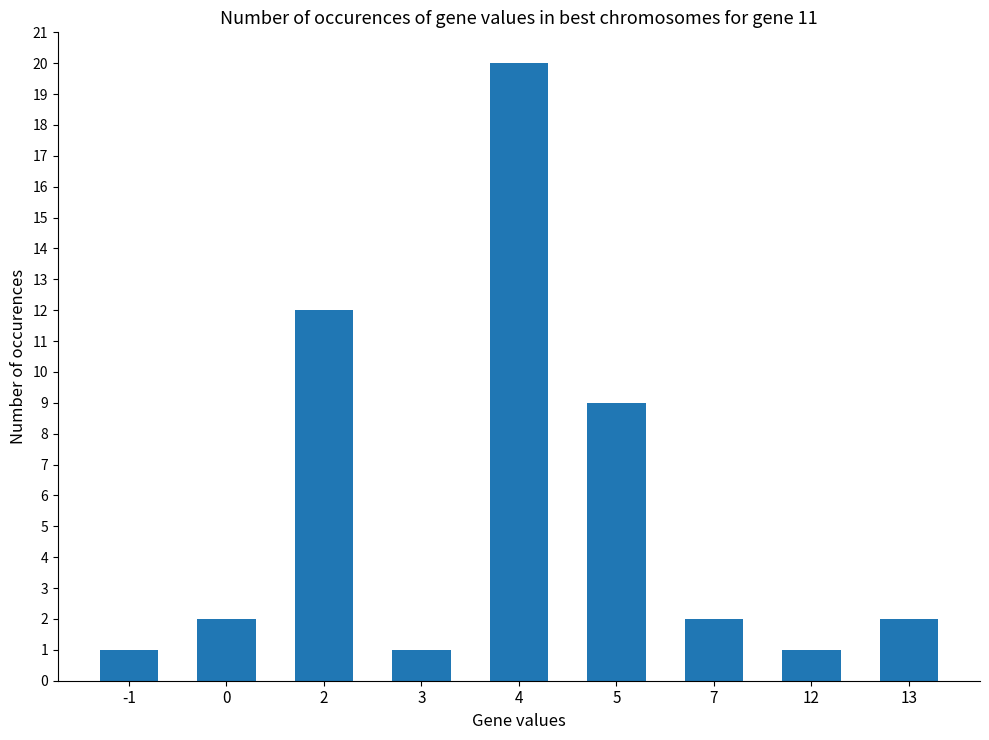

What is the sum of the values at 7 and 0?

4